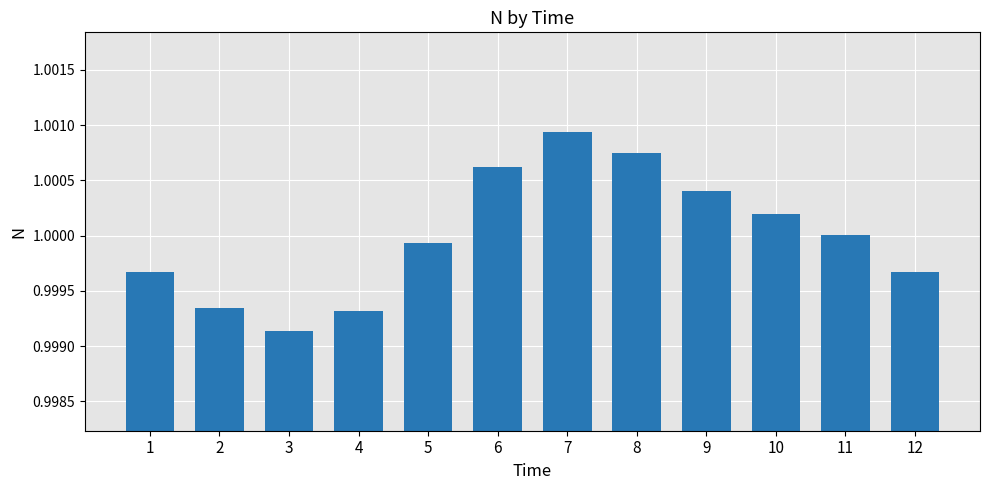

Which label corresponds to the largest value in the chart?

7